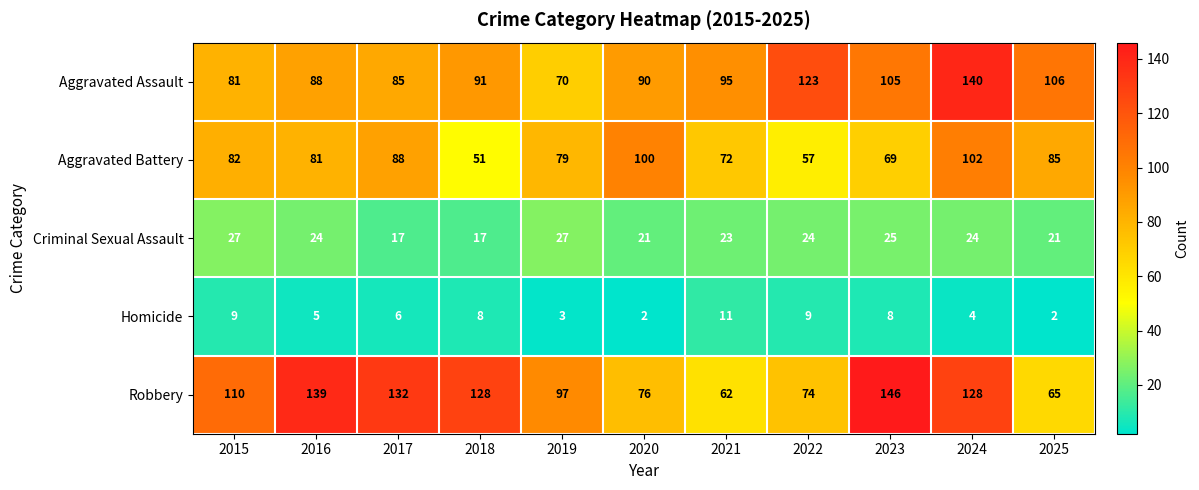

Rank the series by their maximum value, from lowest to highest.

Homicide, Criminal Sexual Assault, Aggravated Battery, Aggravated Assault, Robbery